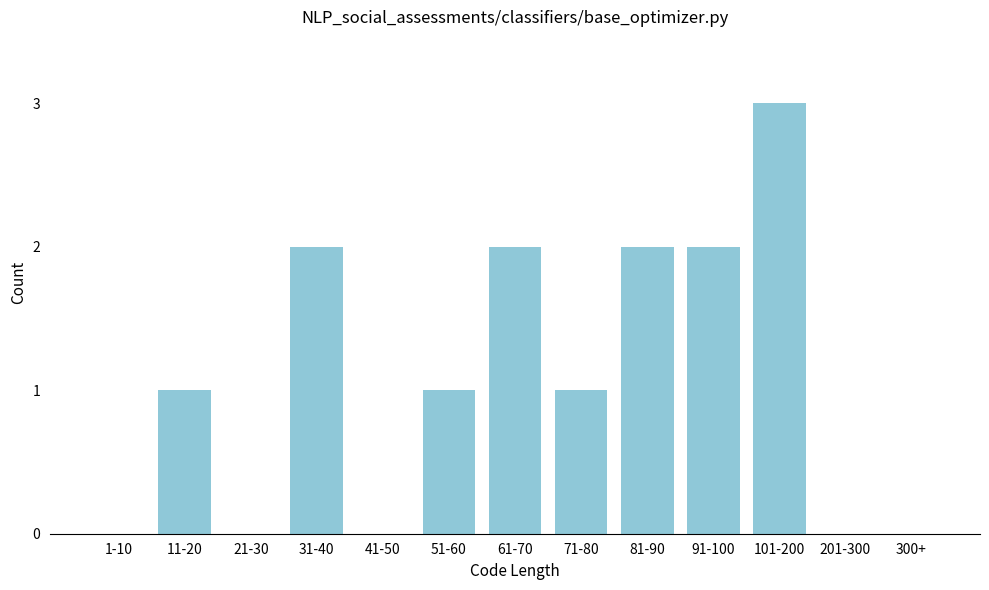

Reading left to right, list all the values displayed in this chart.

1-10=0	11-20=1	21-30=0	31-40=2	41-50=0	51-60=1	61-70=2	71-80=1	81-90=2	91-100=2	101-200=3	201-300=0	300+=0